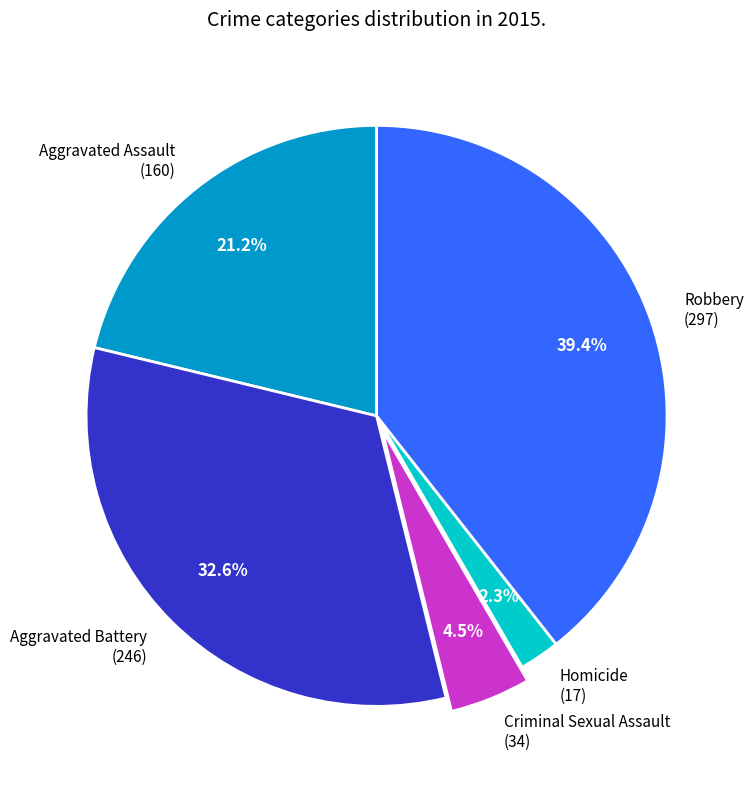

Rank the categories by value from highest to lowest.

Robbery, Aggravated Battery, Aggravated Assault, Criminal Sexual Assault, Homicide